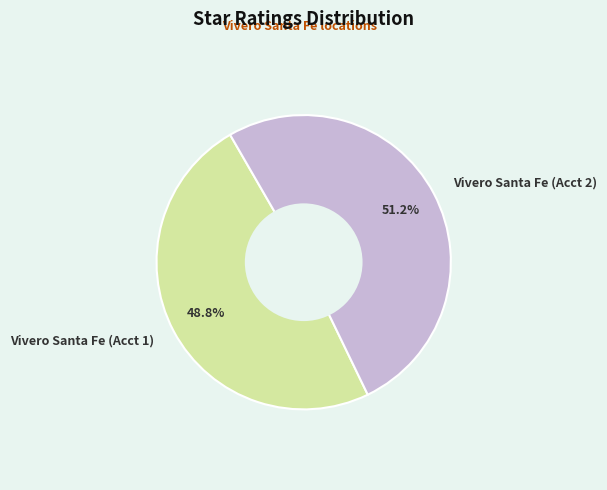

To the nearest percent, what percentage of the pie is Vivero Santa Fe (Acct 2)?

51%